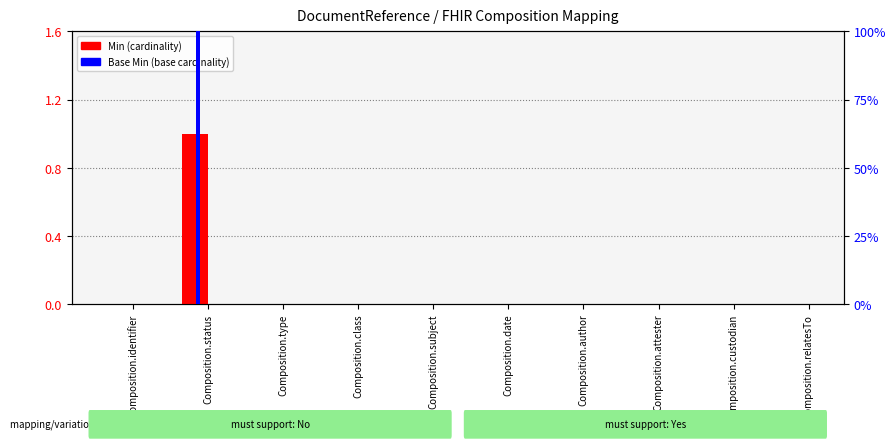

Reading left to right, transcribe all the data shown in this chart.

Min: 0	1	0	0	0	0	0	0	0	0
Base Min: 0	1	0	0	0	0	0	0	0	0